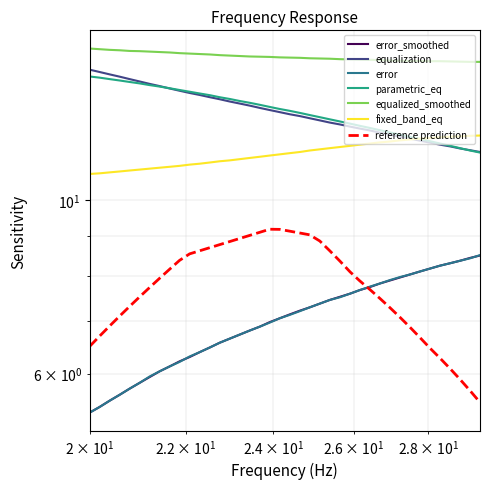

How many values in the error series are below 7?

19